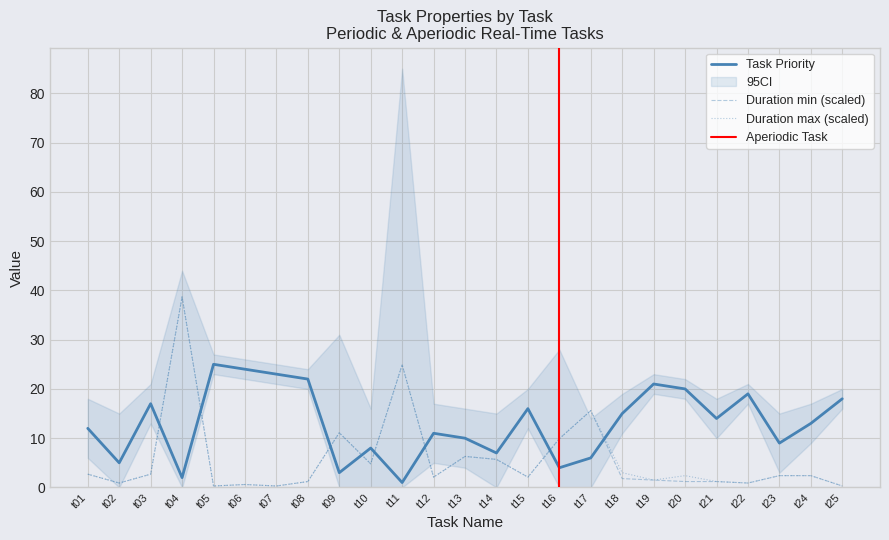

What is the difference between the second highest and second lowest values in the Duration min series?

24.6